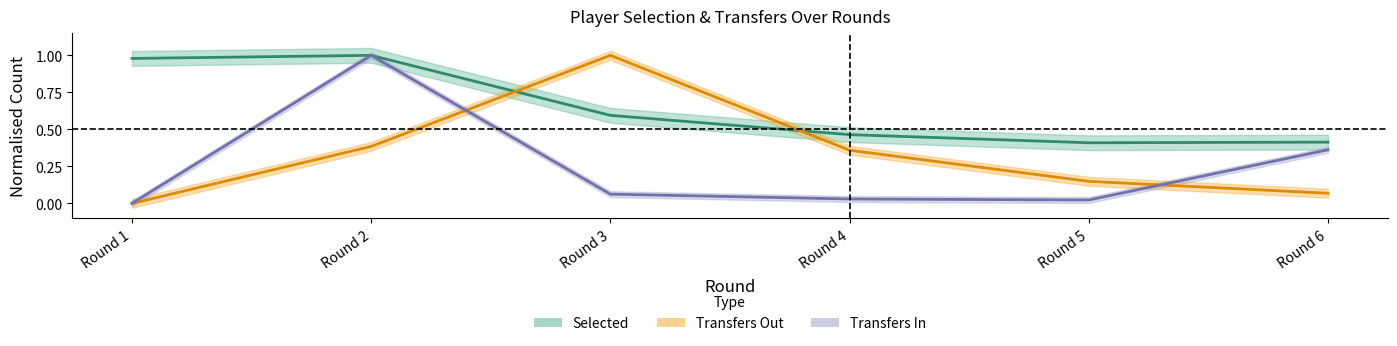

At which category is the sum across all series the highest?

Round 2